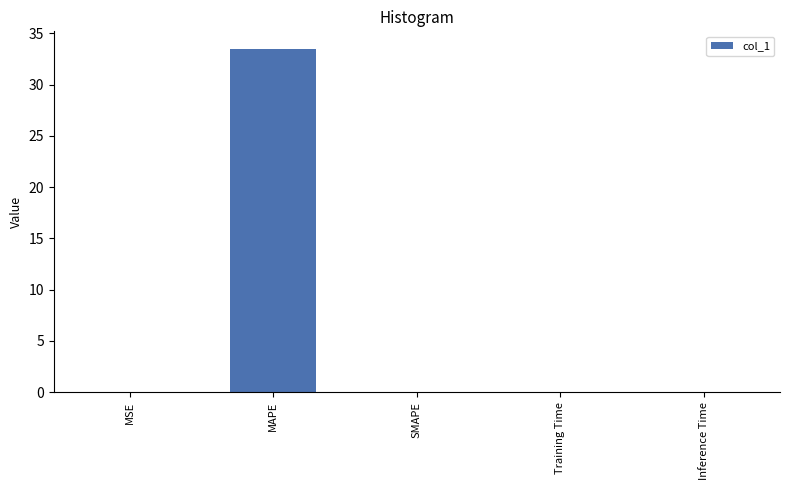

Which category has the highest value across all series?

MAPE